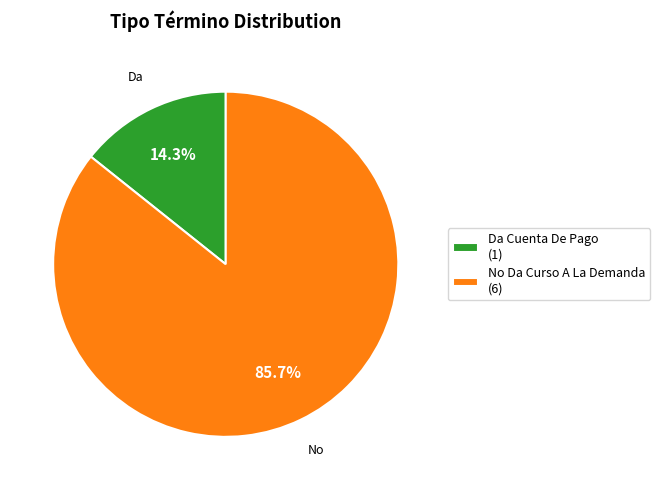

Which category has the biggest portion of the pie?

No Da Curso A La Demanda